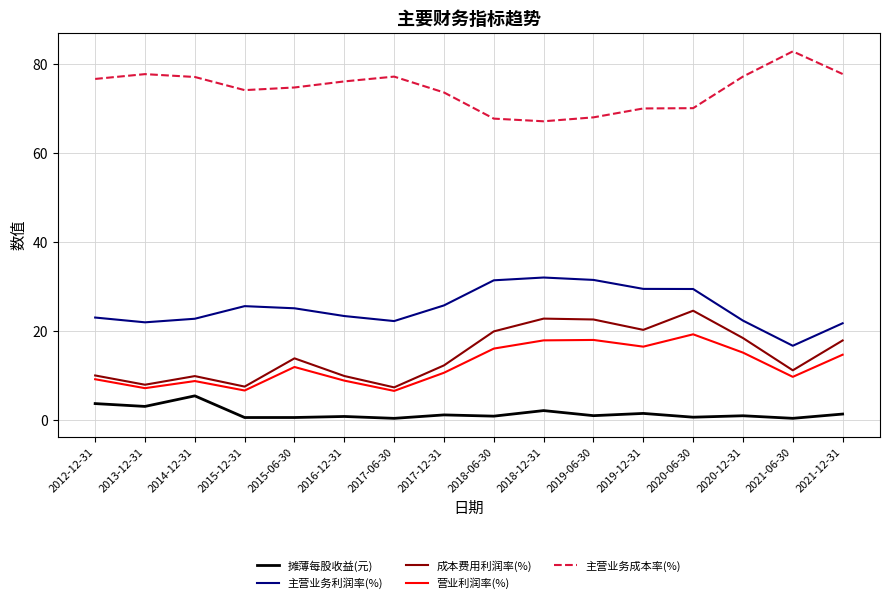

What is the average value of the 主营业务成本率(%) series?

74.3